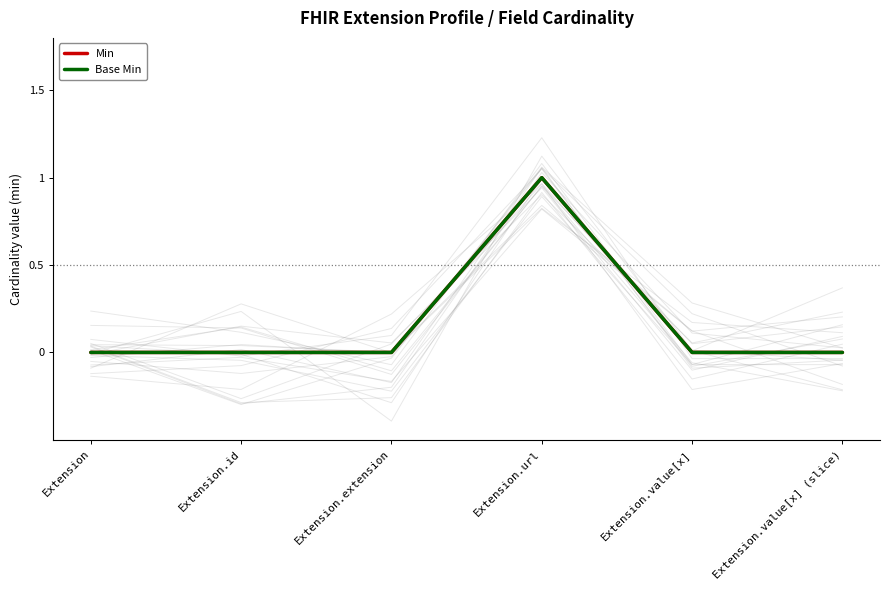

What position from the left is Extension?

1